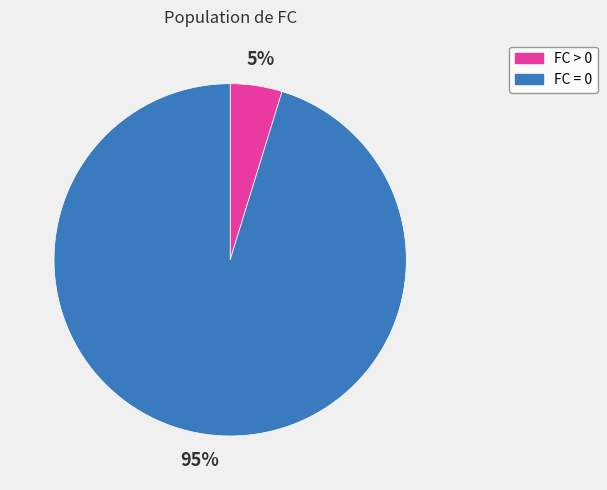

To the nearest percent, what percentage of the pie is FC > 0?

5%